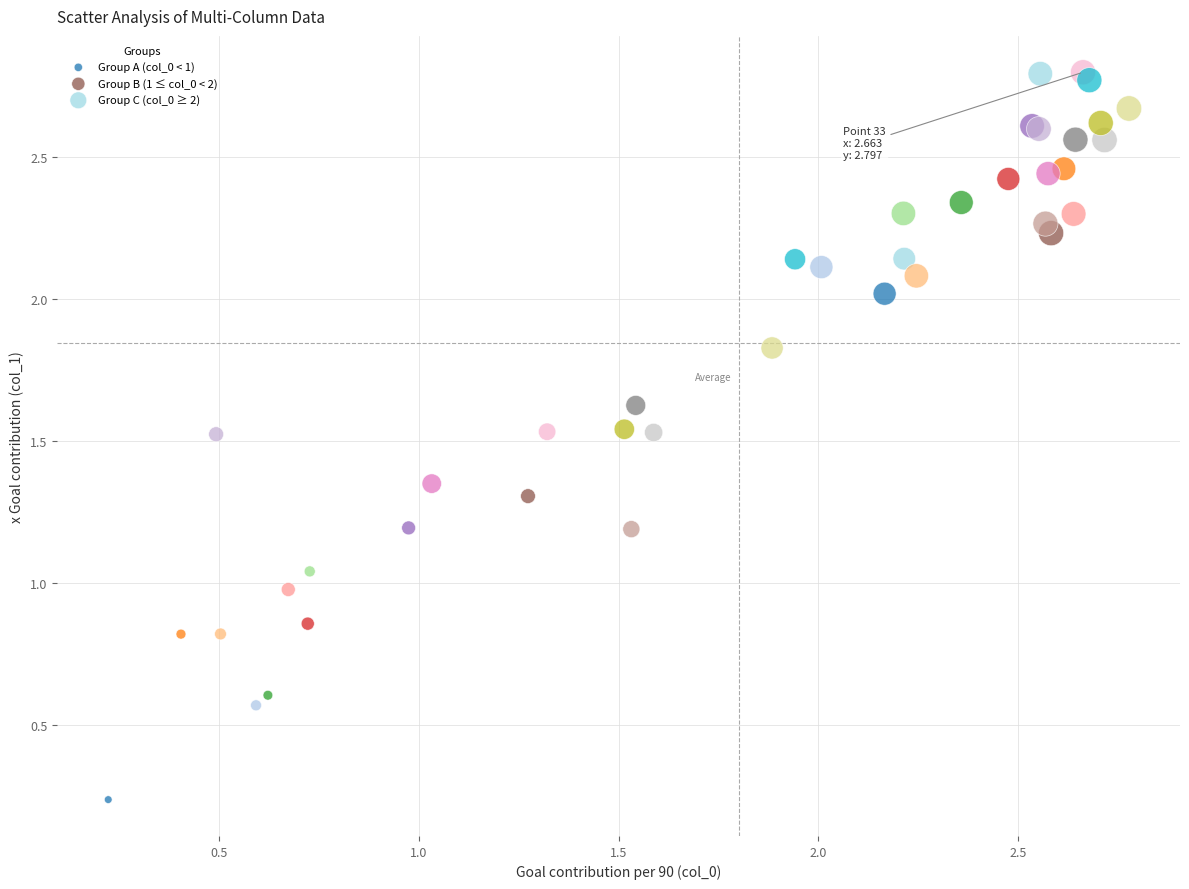

Which series has the largest Y range (max minus min)?

Group A (col_0 < 1)